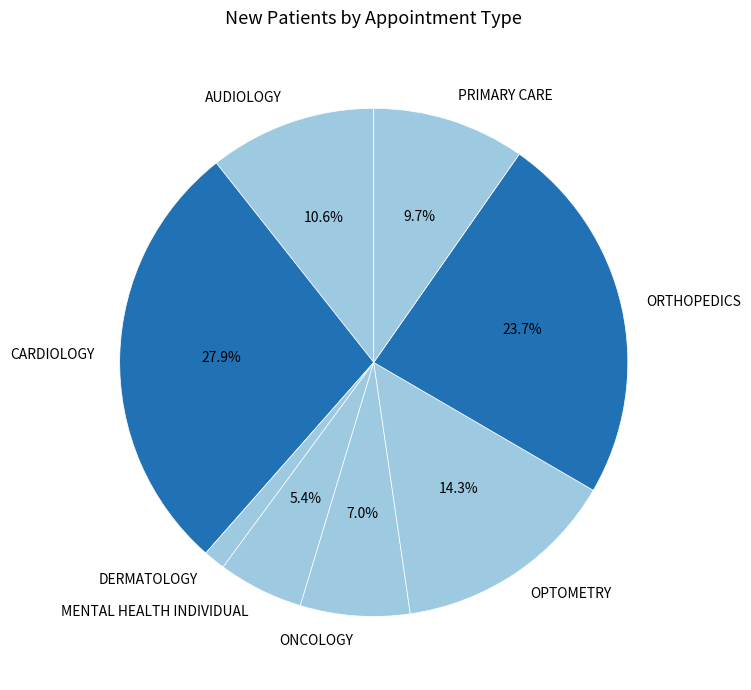

To the nearest percent, what is the average slice percentage?

12%